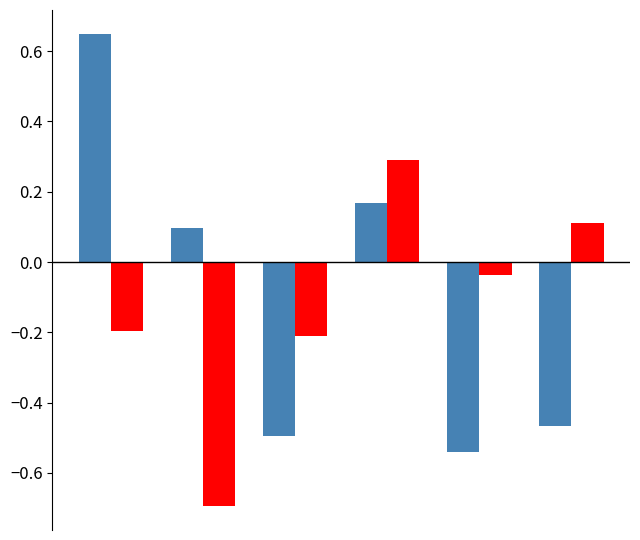

What is the smallest value displayed?

-0.7